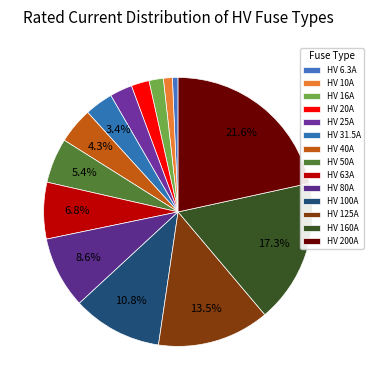

Count the number of slices in the pie.

14